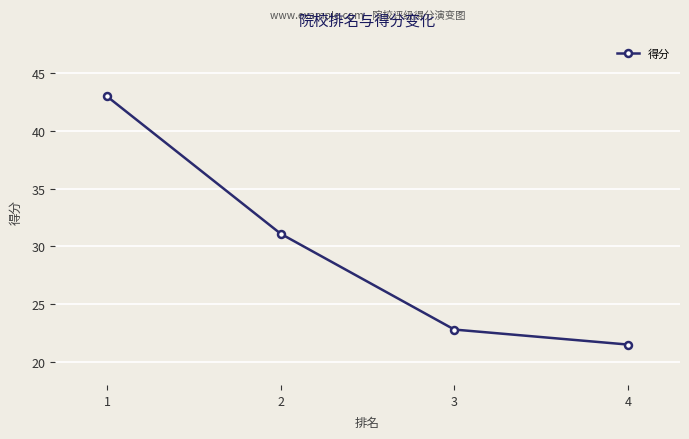

Count the number of values greater than 31.

2